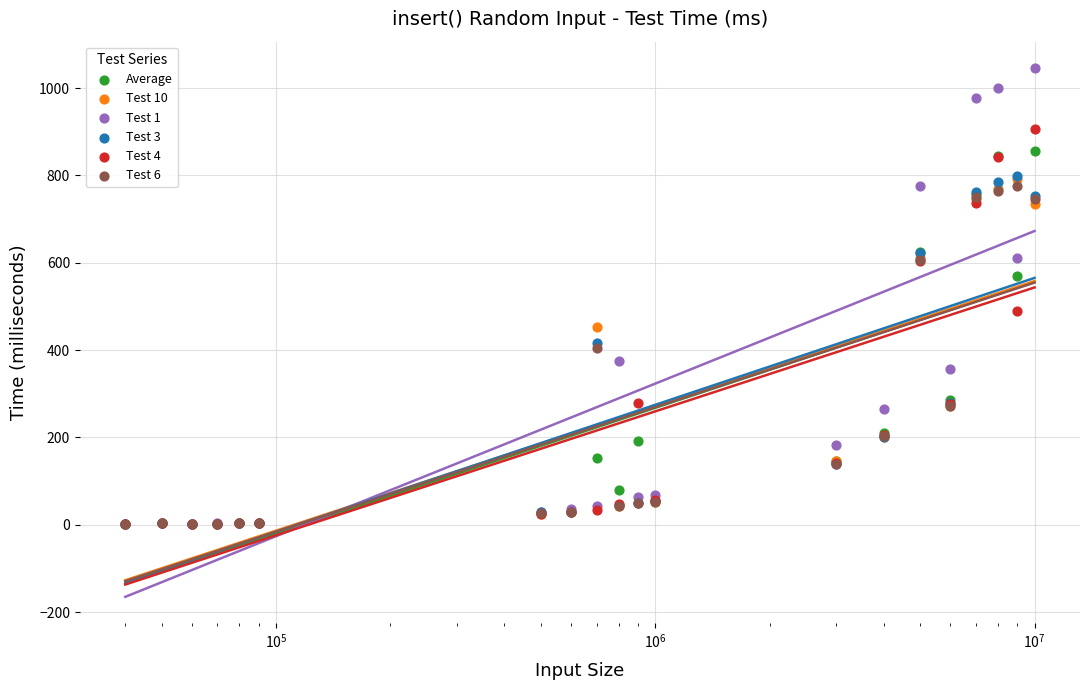

What are all the series names shown in the legend?

Average, Test 10, Test 1, Test 3, Test 4, Test 6